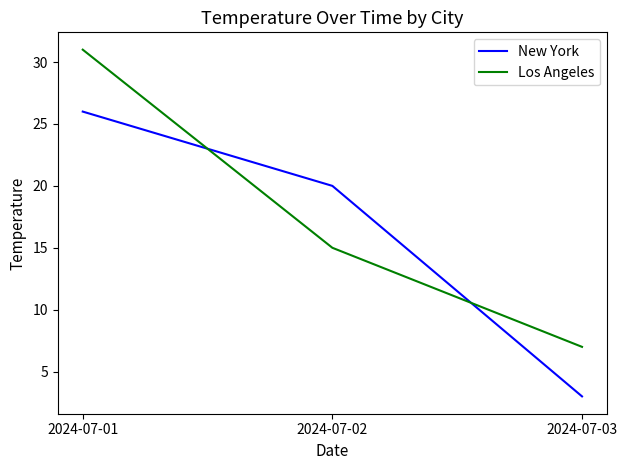

At which category is the sum across all series the highest?

2024-07-01